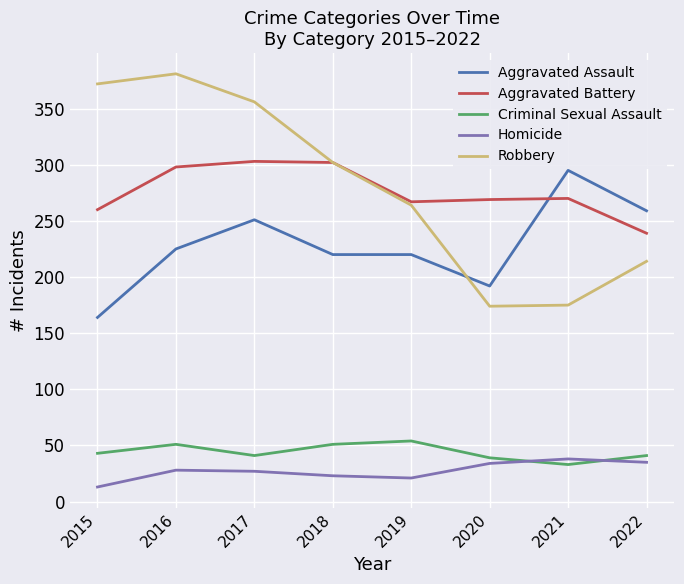

What is the lowest value of the Homicide series?

13